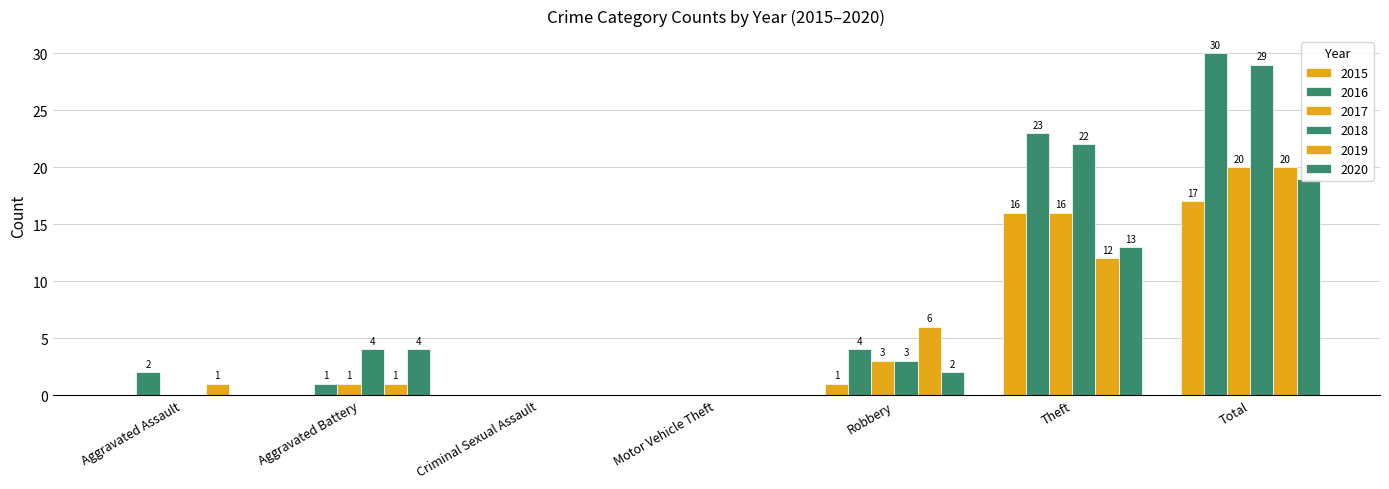

What is the label of the 3rd bar from the right?

Robbery